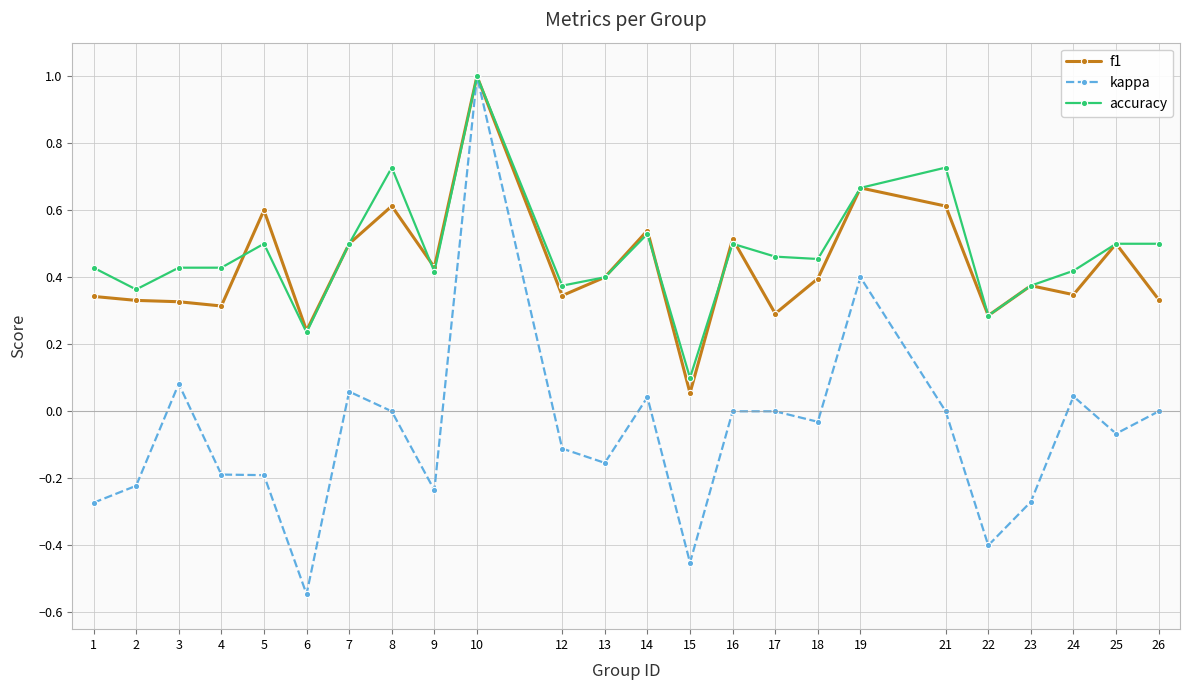

Where is the first local maximum for kappa?

3